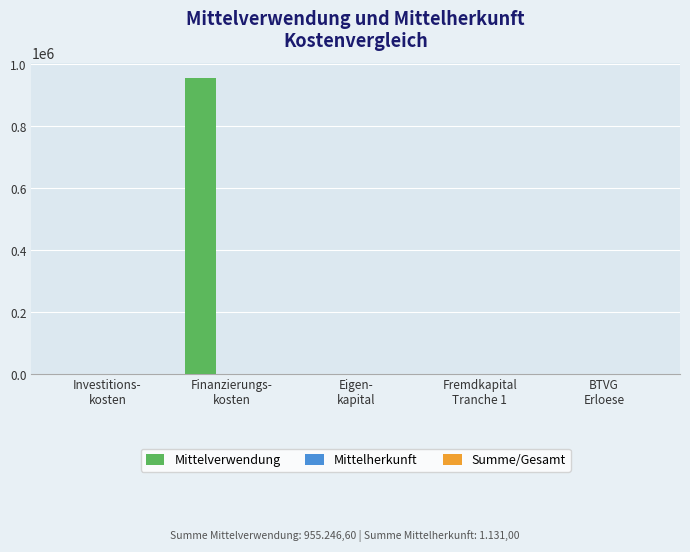

How many series are shown in this chart?

3